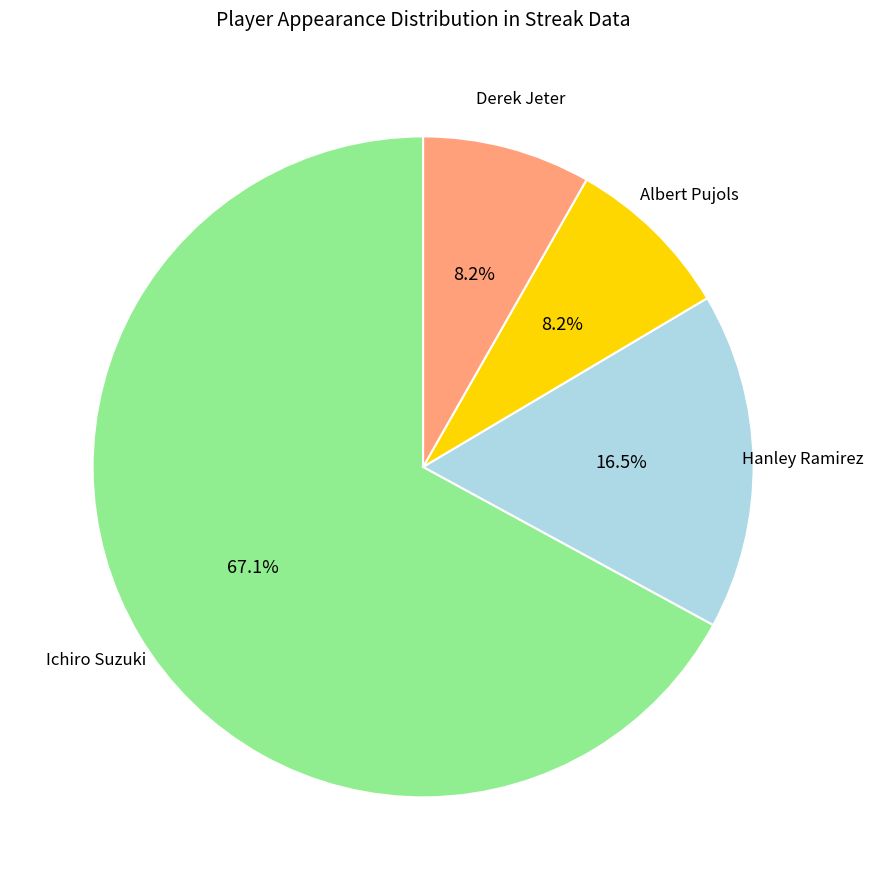

Is there a majority slice in this chart?

Yes